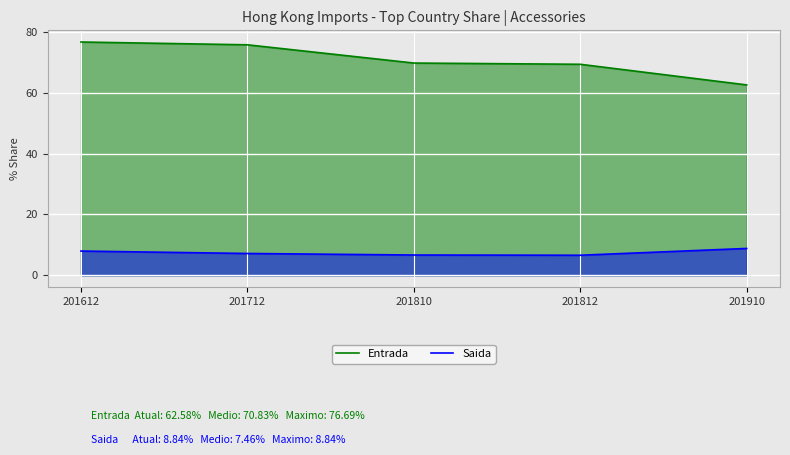

Reading right to left, transcribe all the data shown in this chart.

Entrada: 62.6	69.4	69.8	75.8	76.7
Saida: 8.8	6.6	6.7	7.2	8.0